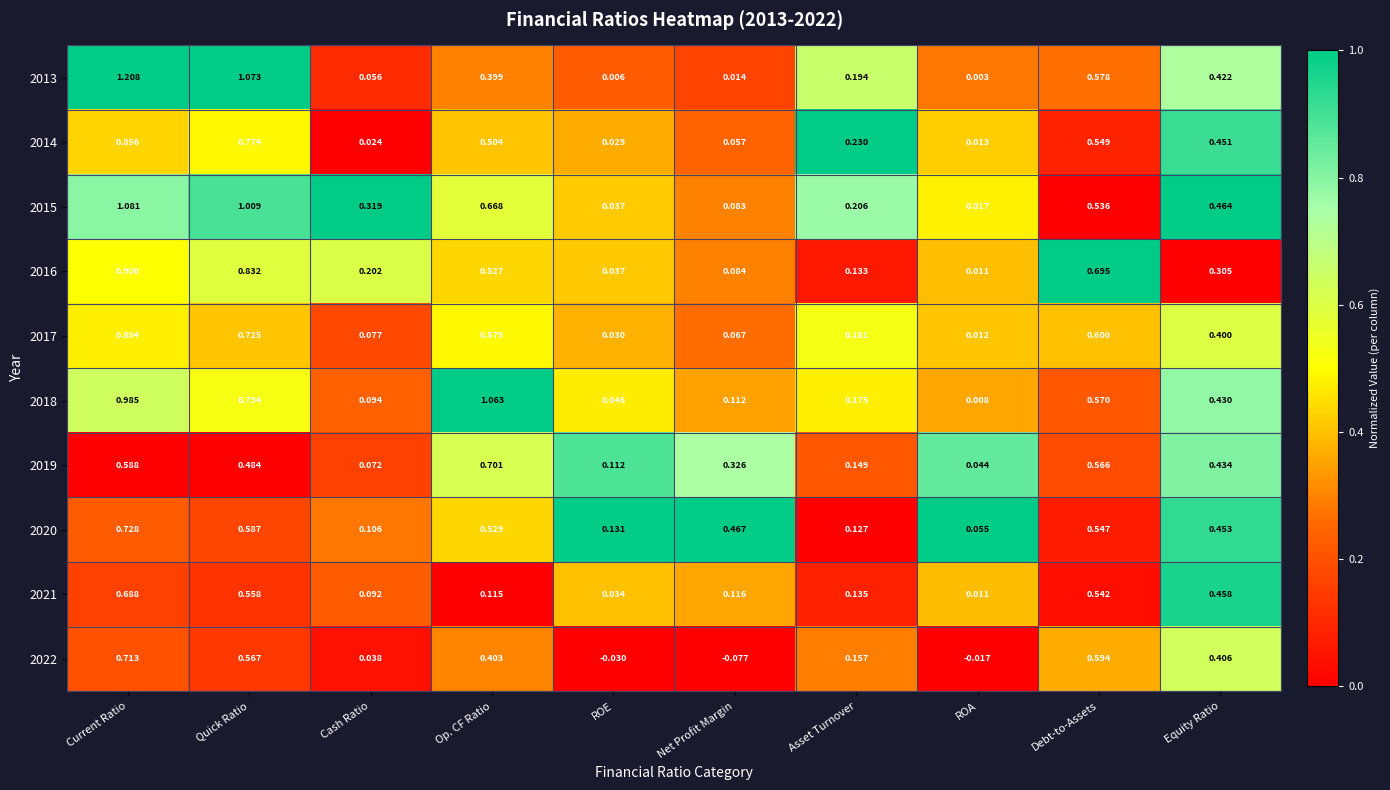

What is the total value across all series at Current Ratio?

8.6